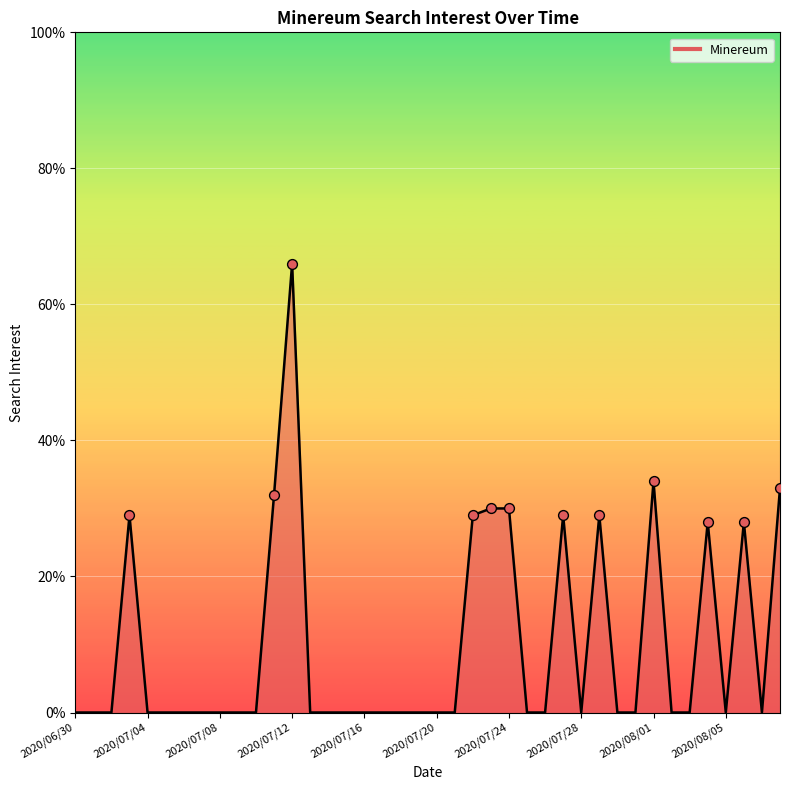

Does the chart have visible grid lines?

Yes